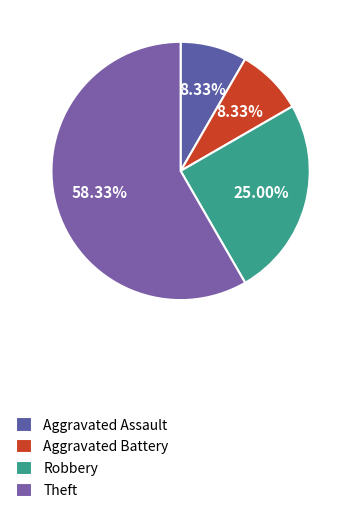

How many segments does this pie chart have?

4